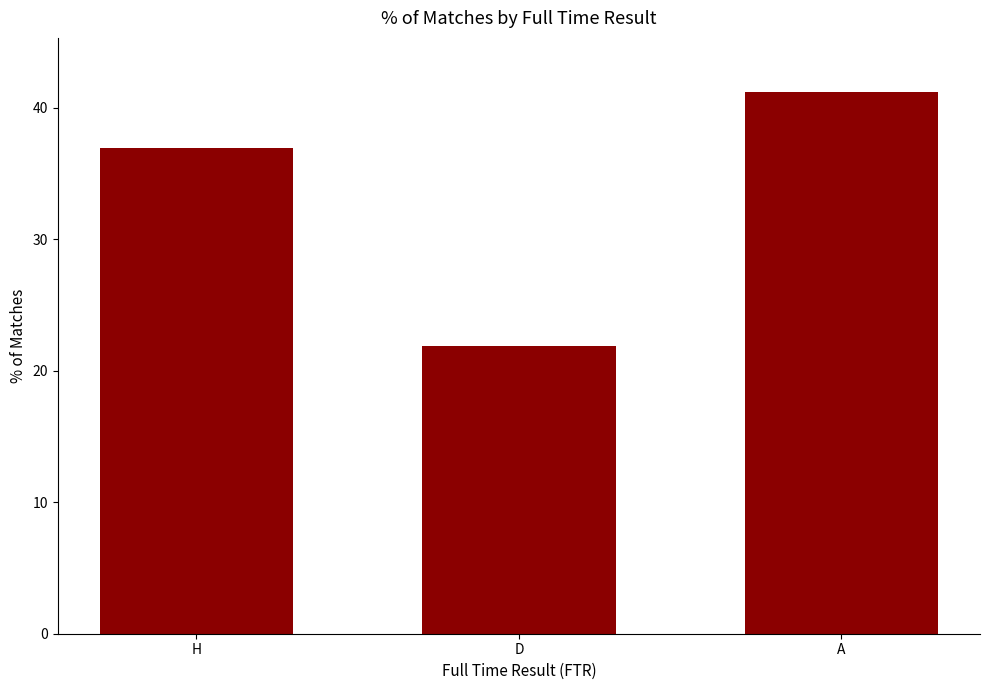

What is the maximum value shown in the chart?

41.2